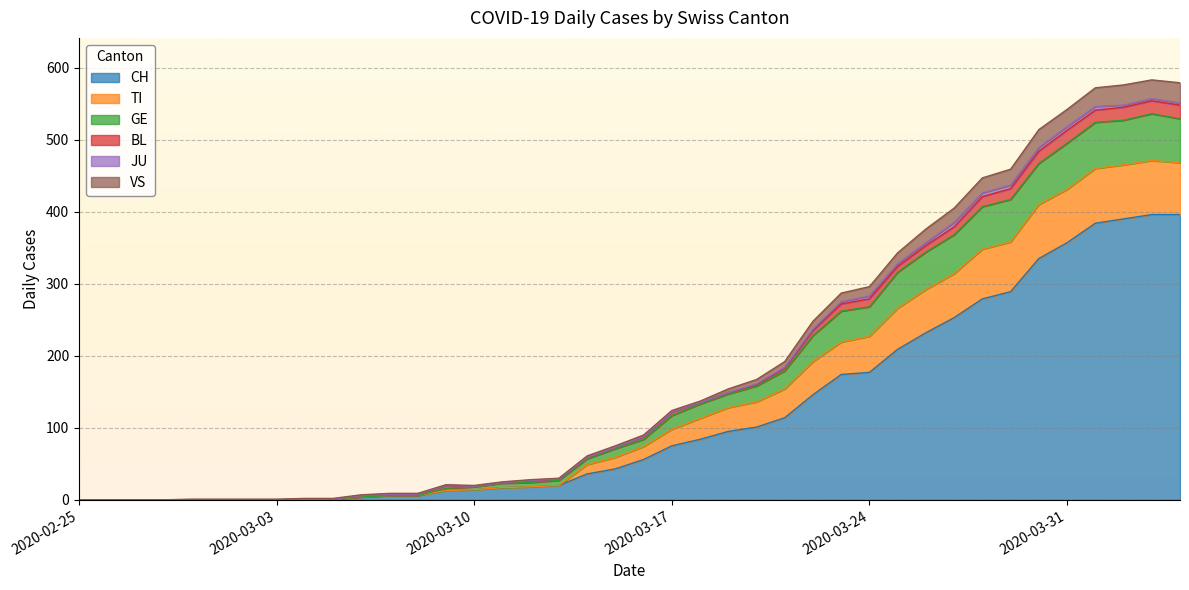

Is the value of CH at 2020-03-01 greater than the value of GE at 2020-03-23?

No